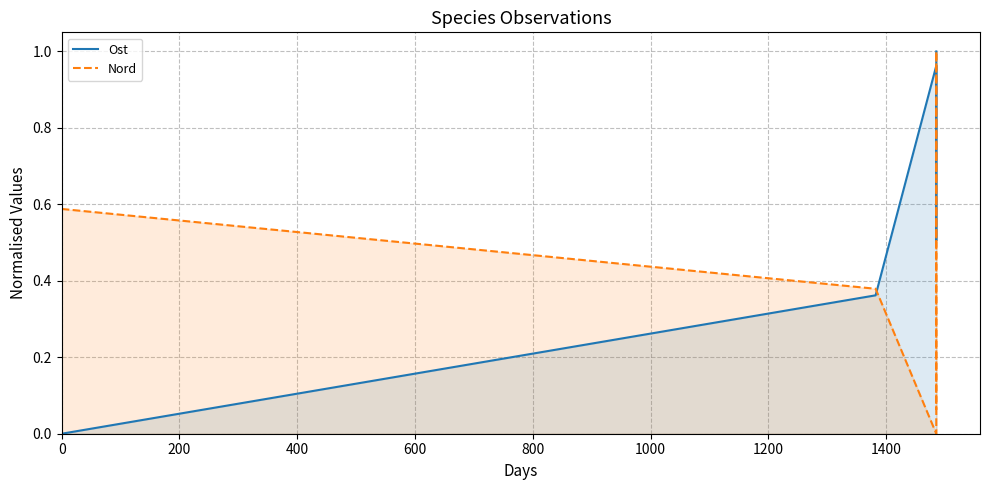

At how many categories does at least one series exceed 0?

5